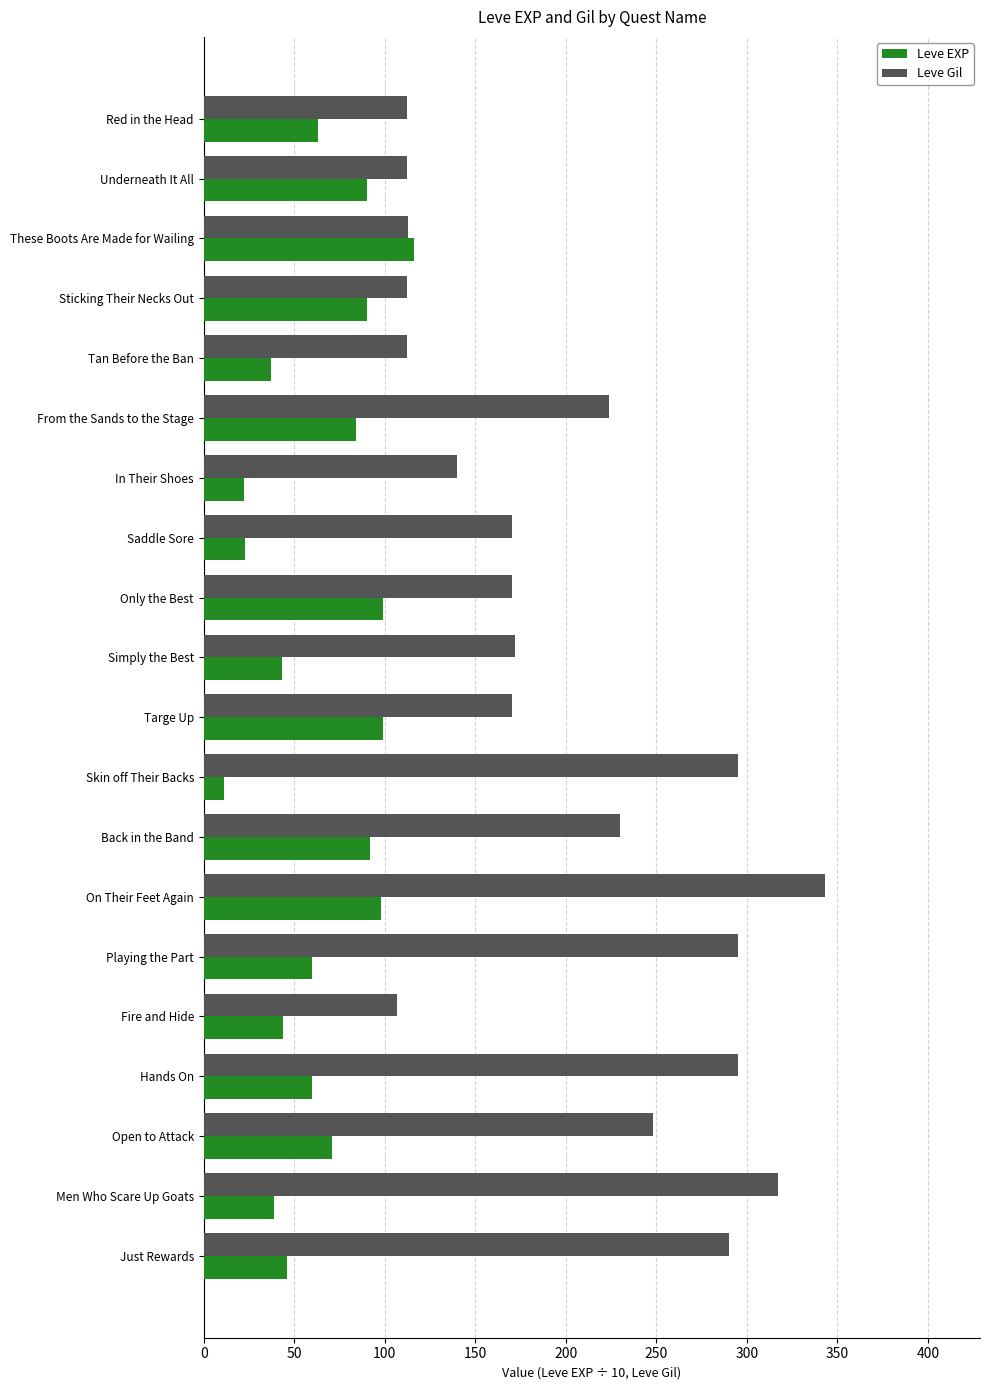

At which category is the sum across all series the highest?

On Their Feet Again